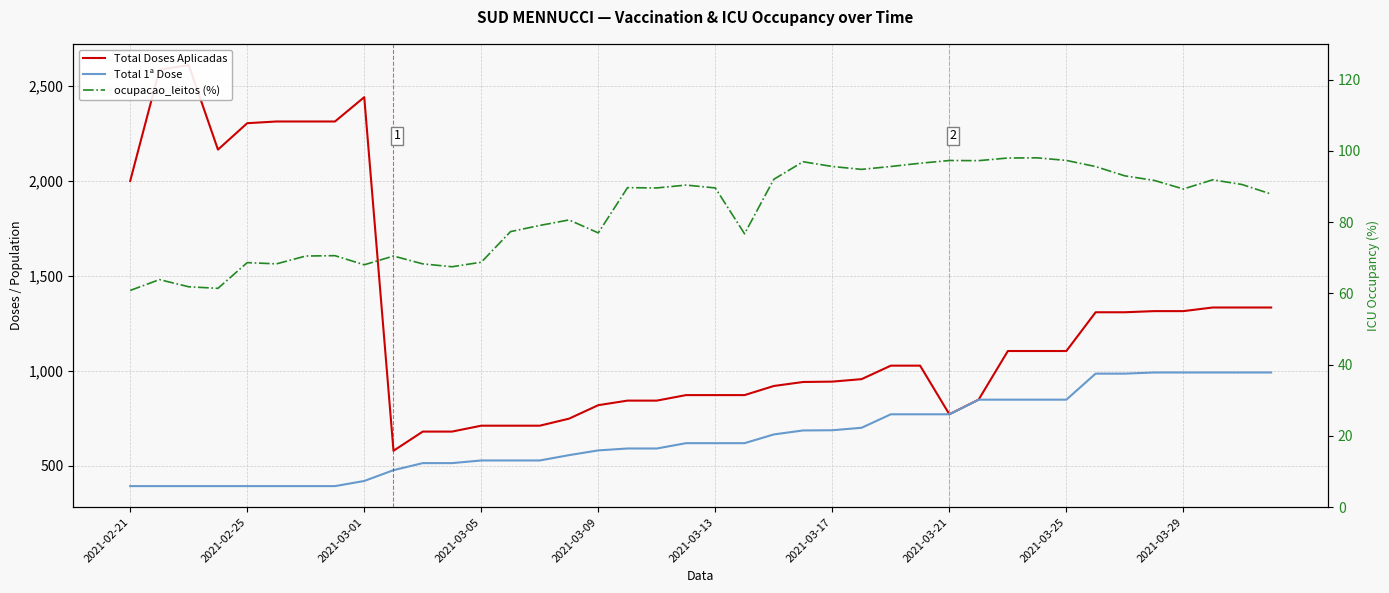

Rank the series by their average value, from highest to lowest.

Total Doses Aplicadas, Total 1ª Dose, ocupacao_leitos (%)